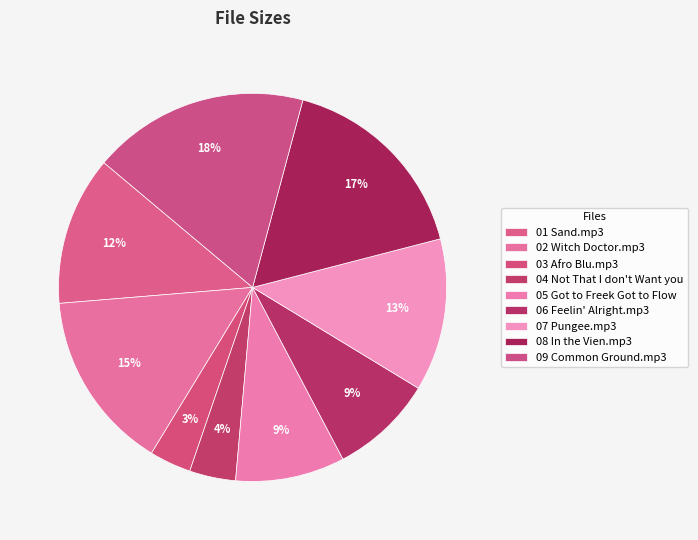

Count the number of slices in the pie.

9